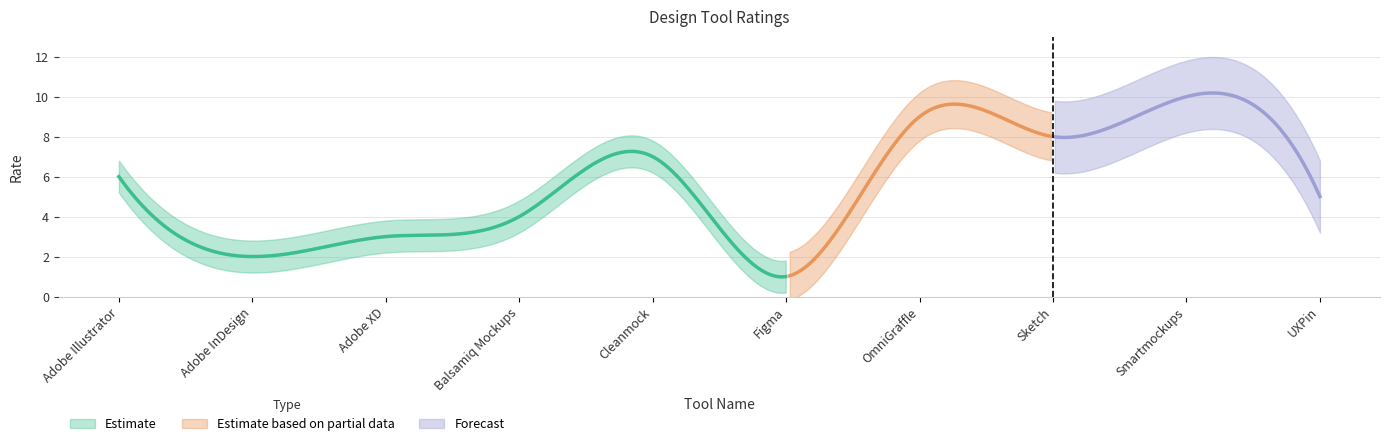

Between Adobe InDesign and Smartmockups, which is larger?

Smartmockups